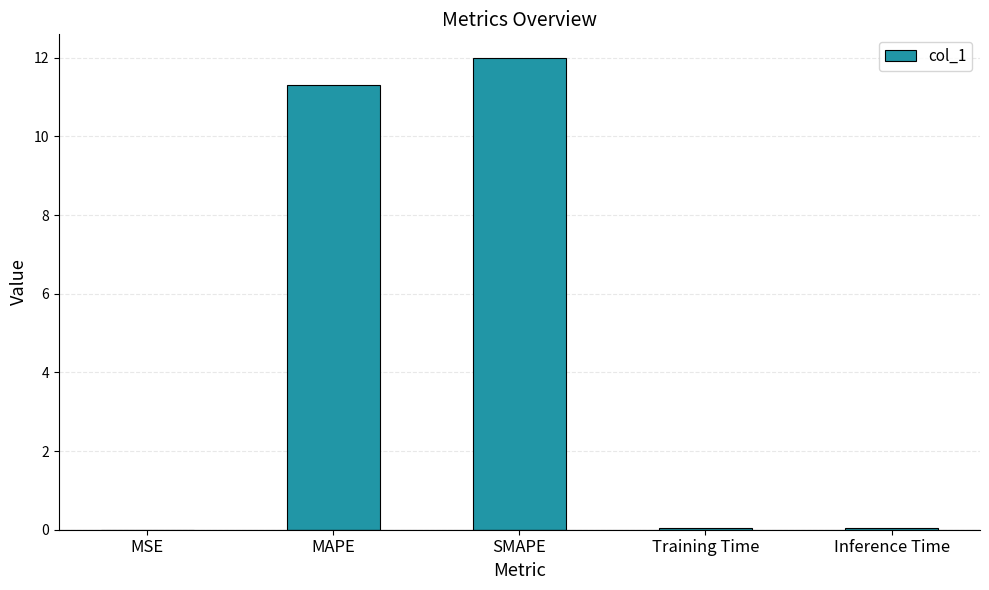

The chart shows a value of 5.4 at MAPE. True or false?

False